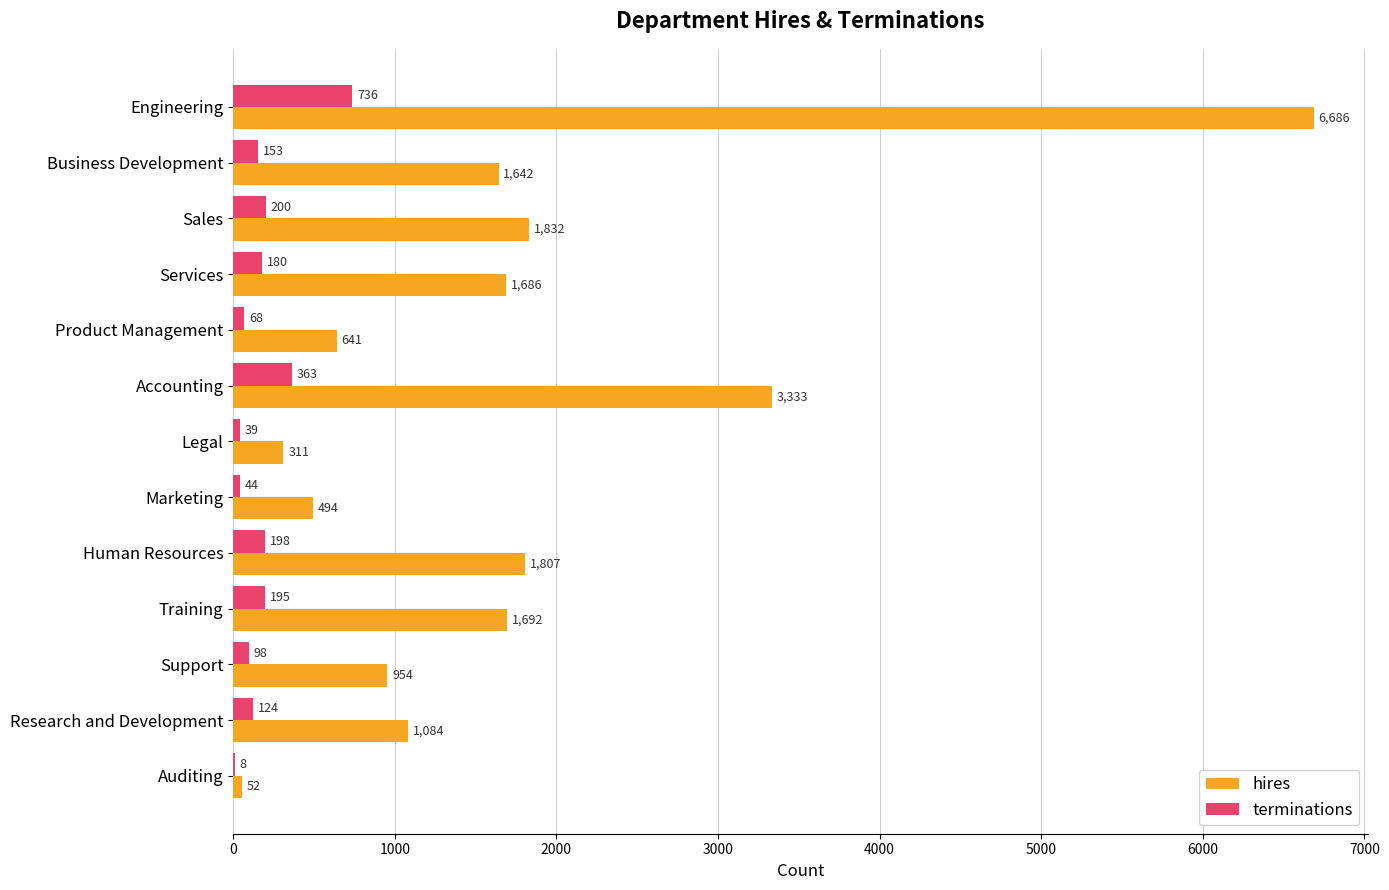

What is the sum of all terminations values?

2406